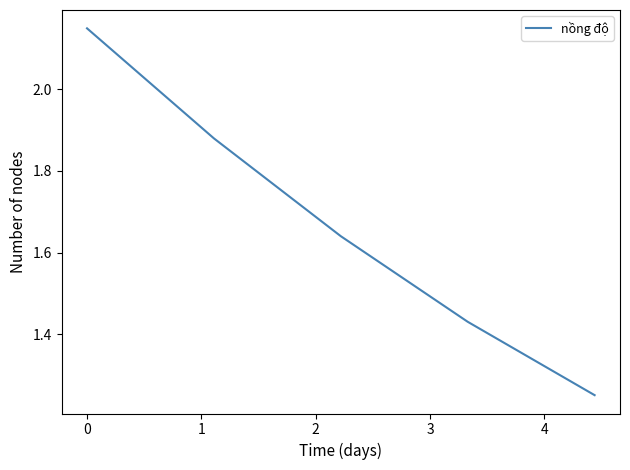

How many values are between 1 and 2?

4